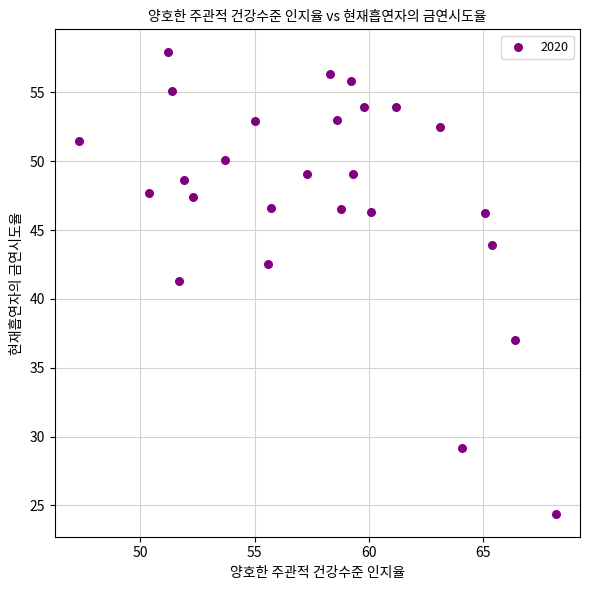

What is the range of X values (max minus min)?

20.9